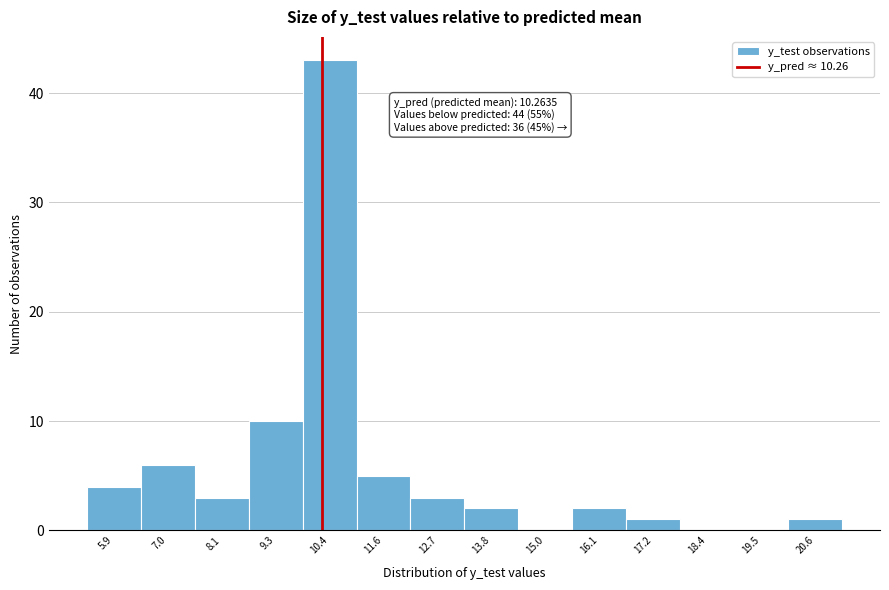

Over which range of the x-axis is the bar tallest?

9.8 to 11.0